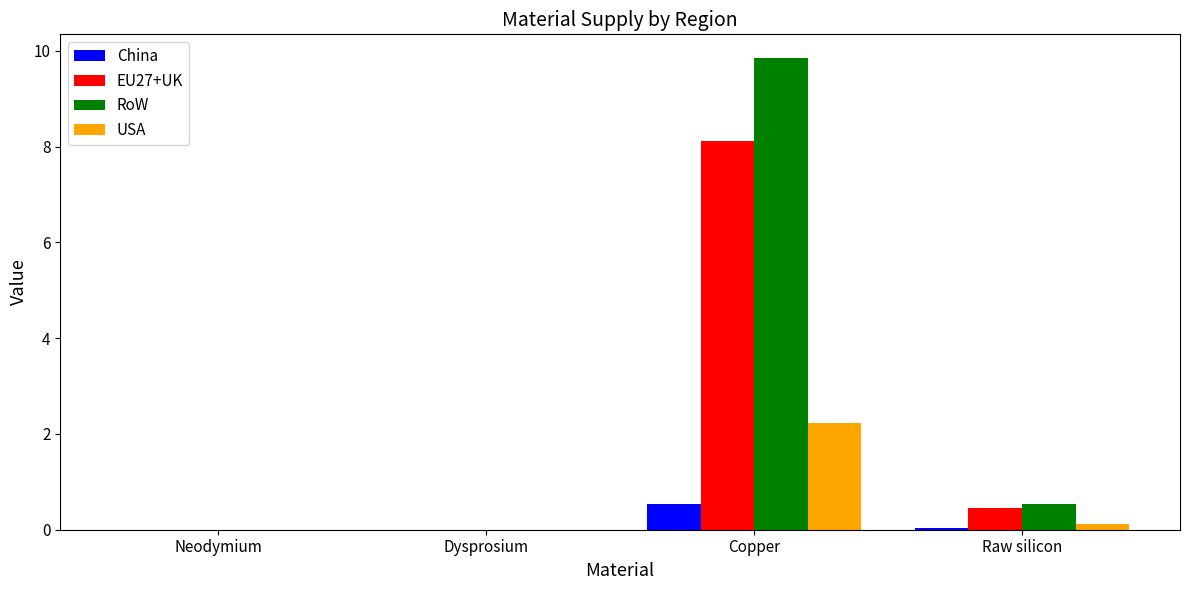

Between Neodymium and Copper, which series saw the biggest shift?

RoW